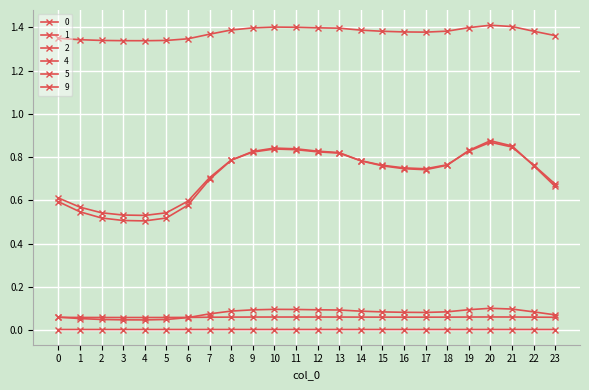

How many lines are shown in the chart?

6